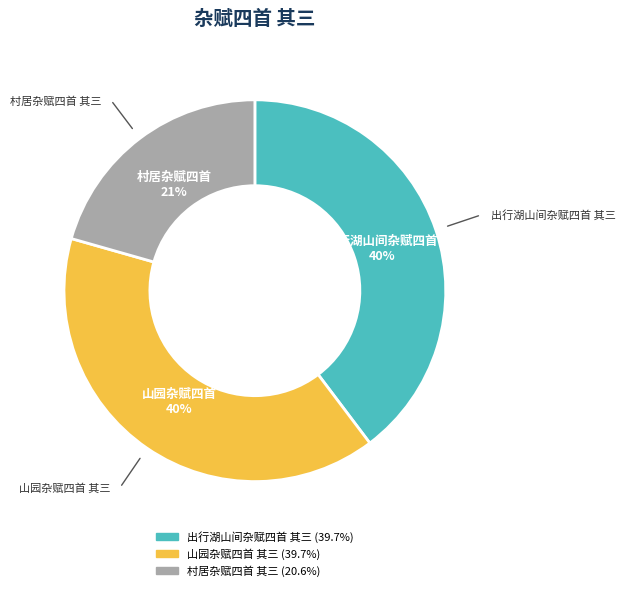

Approximately how many times larger is the value at 村居杂赋四首 其三 compared to 出行湖山间杂赋四首 其三?

0.5